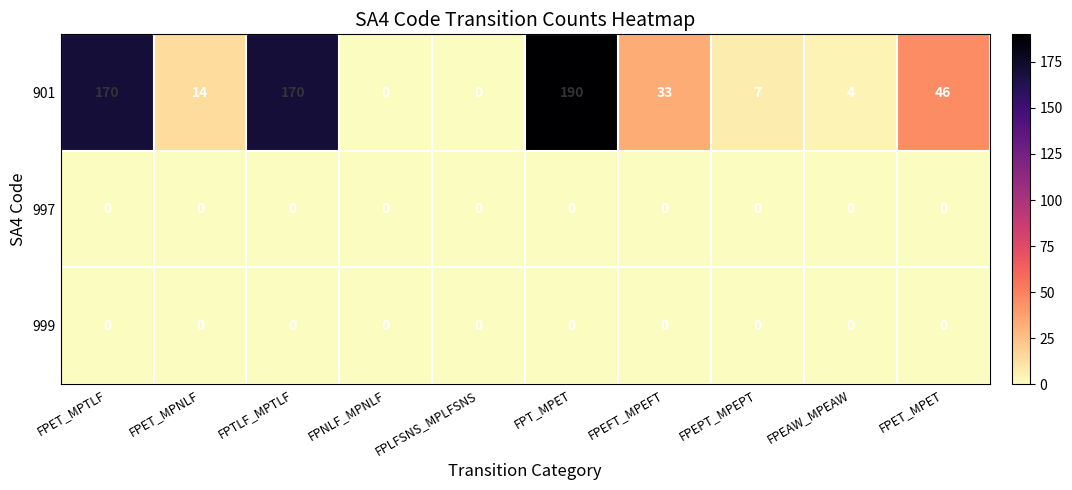

The 999 series shows 0 at FPNLF_MPNLF. True or false?

True